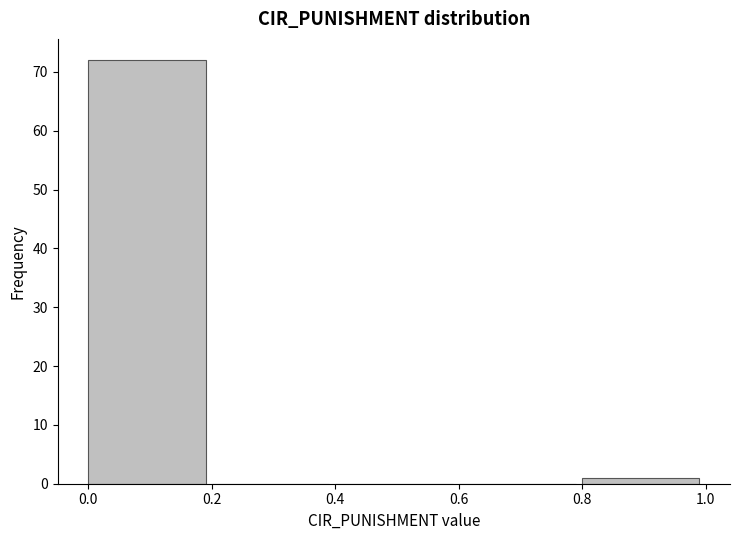

How tall is the bar that spans 0.0 to 0.2 on the x-axis? The values are not printed on the chart, so give them approximately, as read against the axis.

72